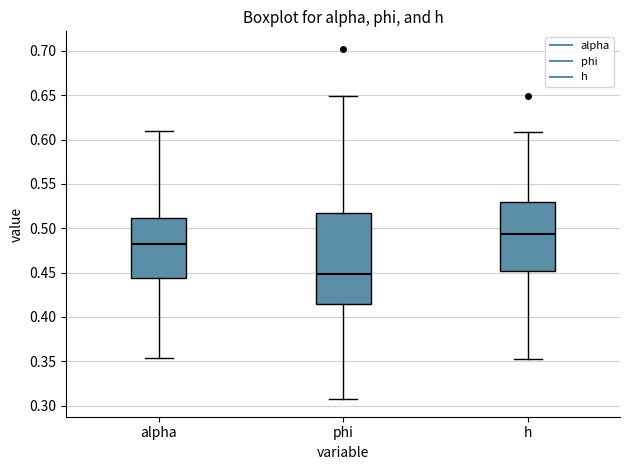

Which box is the tallest, from its lower edge to its upper edge?

phi